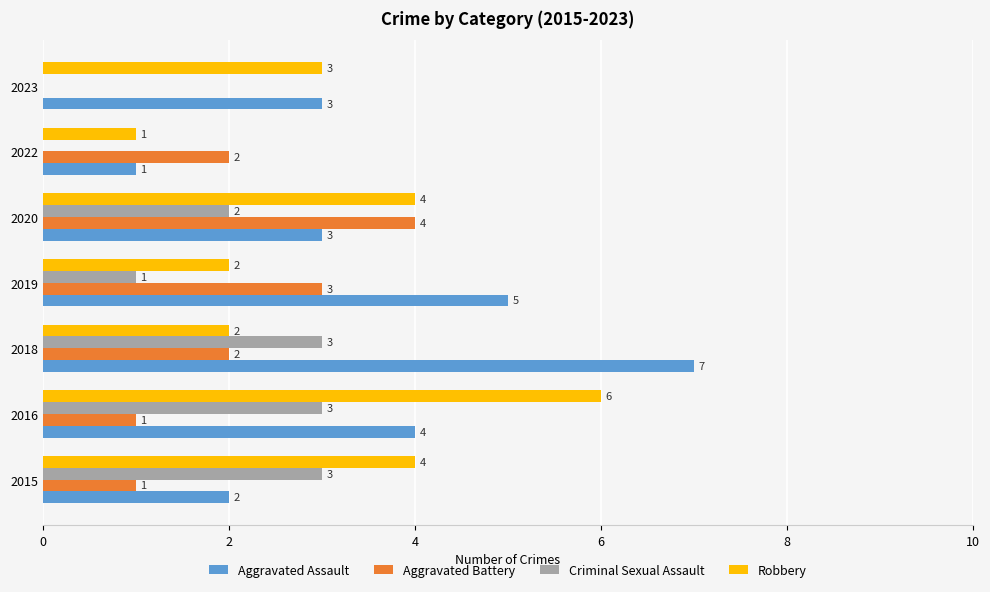

What is the sum of the Aggravated Assault values at 2020 and 2019?

8